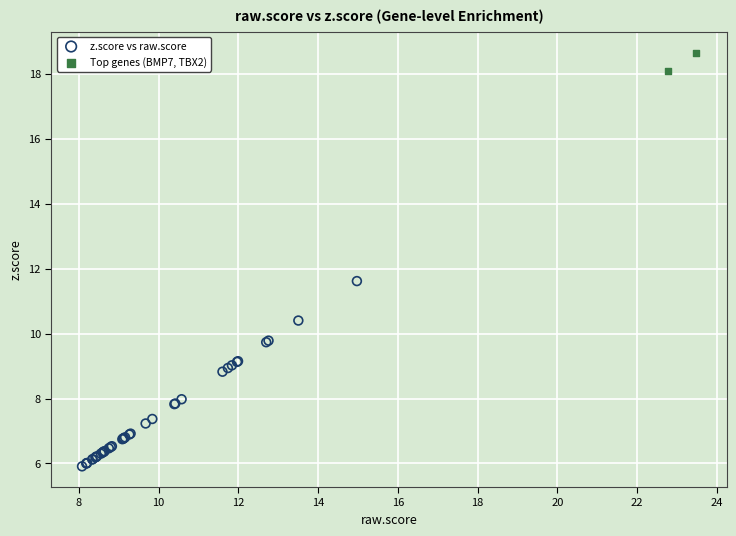

Which series contains the highest Y value?

Top genes (BMP7, TBX2)